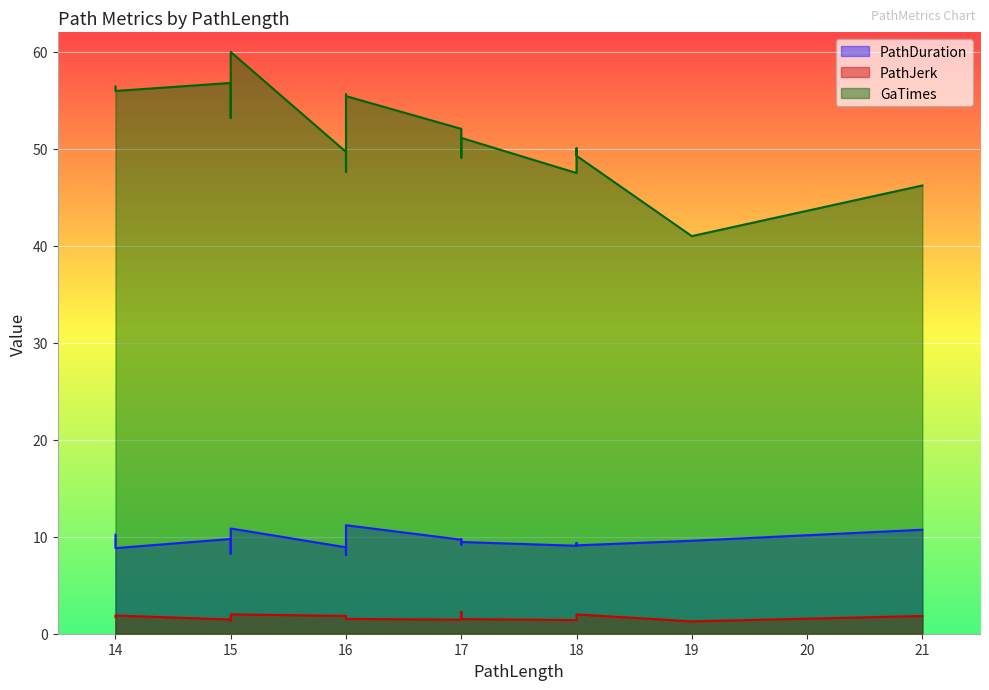

At which category does PathDuration reach its first local valley?

16